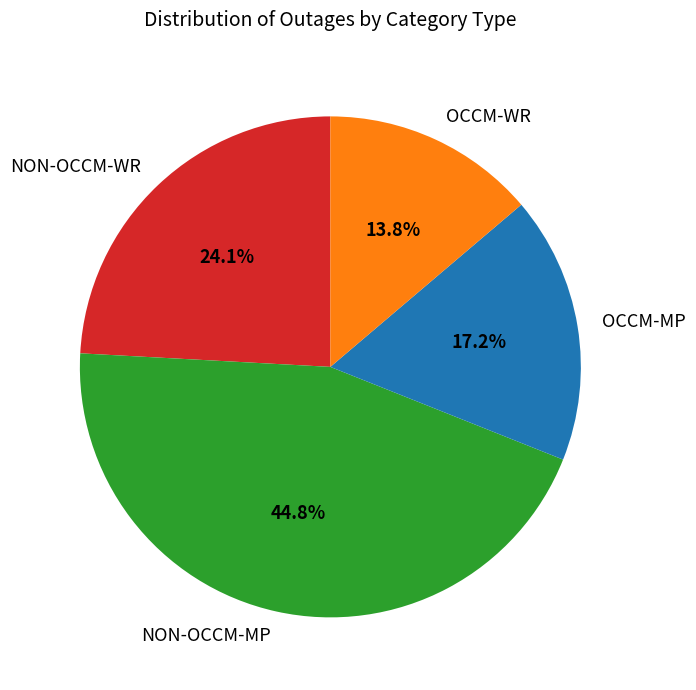

Is the sum of NON-OCCM-WR and OCCM-WR greater than half?

No